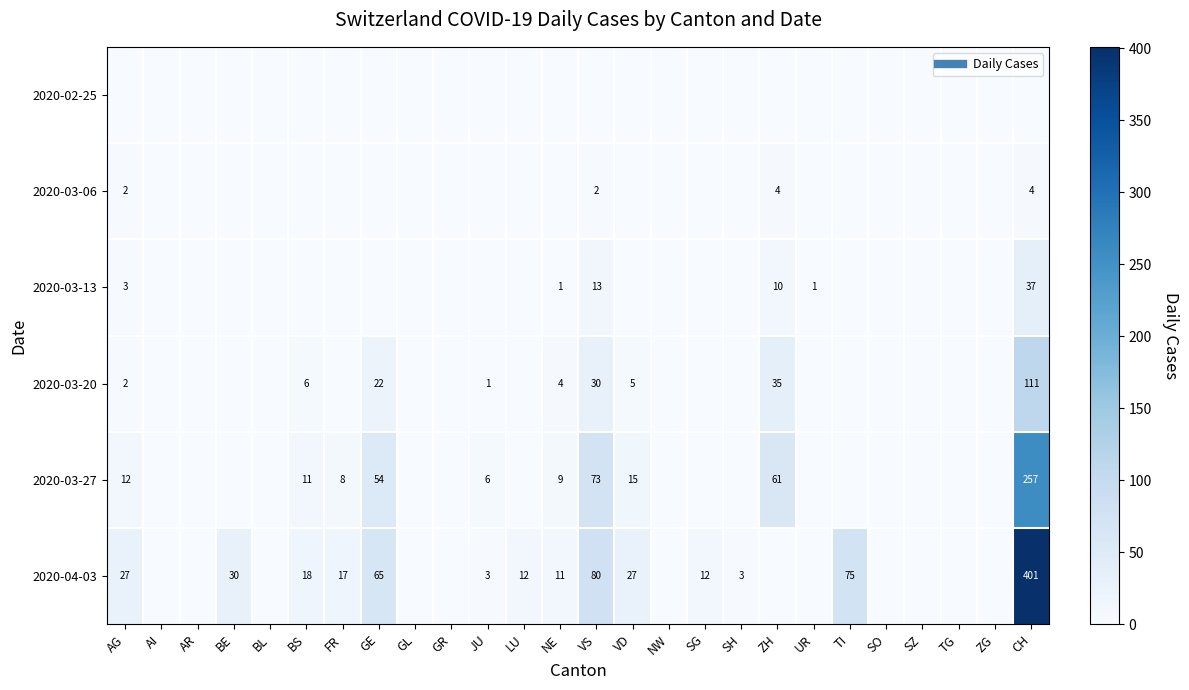

Which series changed the most between AI and LU?

2020-04-03